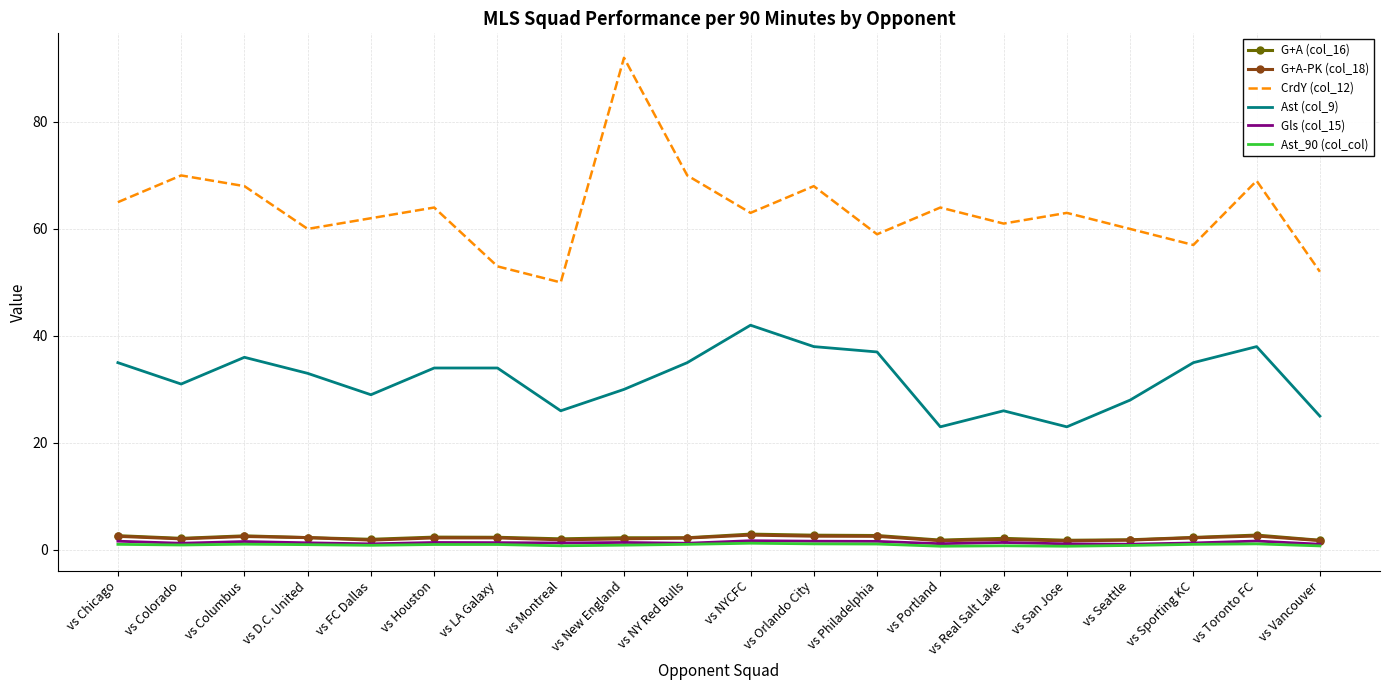

At which category is the sum across all series the highest?

vs New England